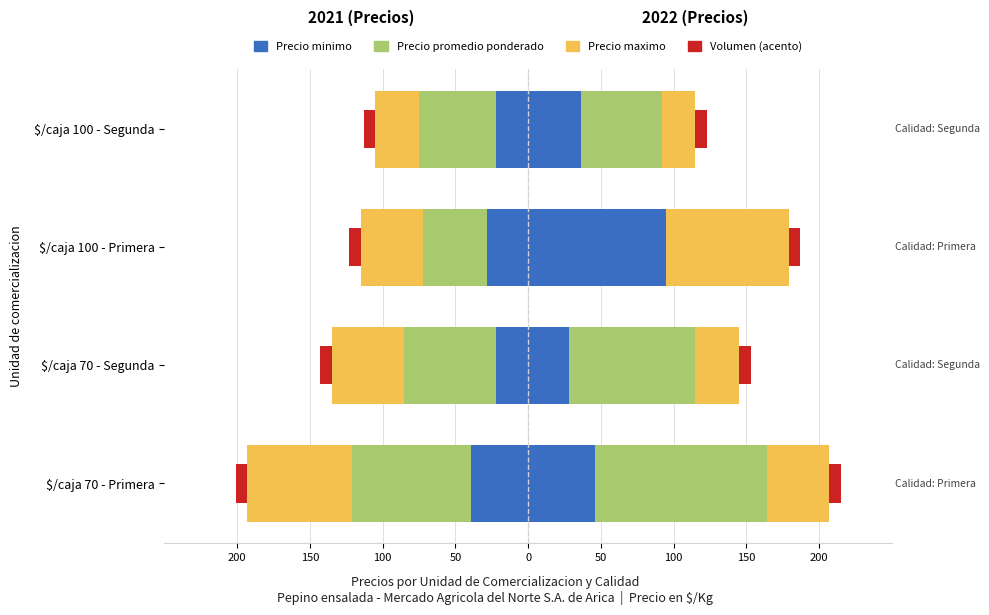

Between 100 and 50, which series saw the biggest shift?

Precio maximo